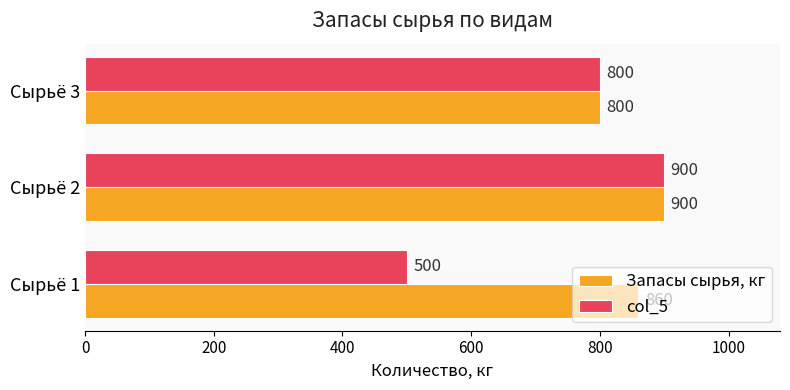

What is the maximum value shown in the chart?

900